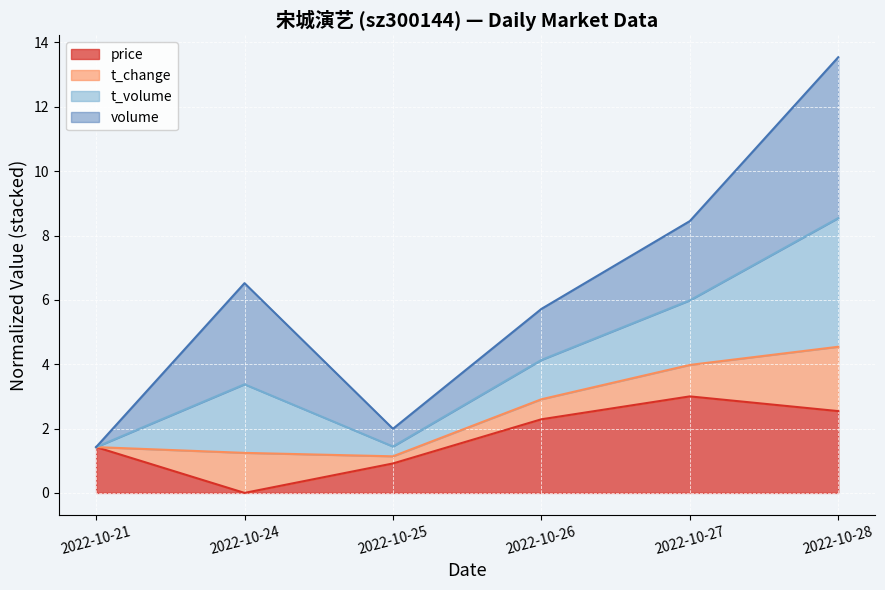

At which category is the sum across all series the highest?

2022-10-28